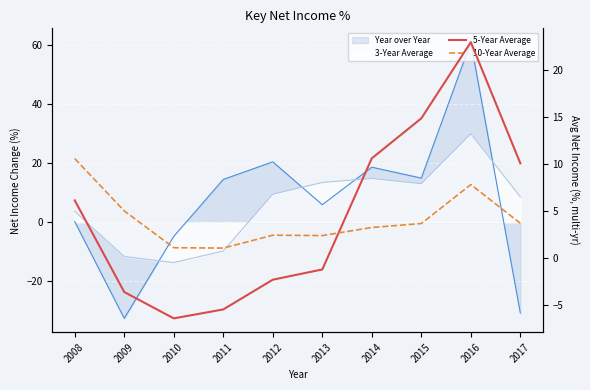

Is the value of 10-Year Average at 2017 greater than the value of 5-Year Average at 2017?

No